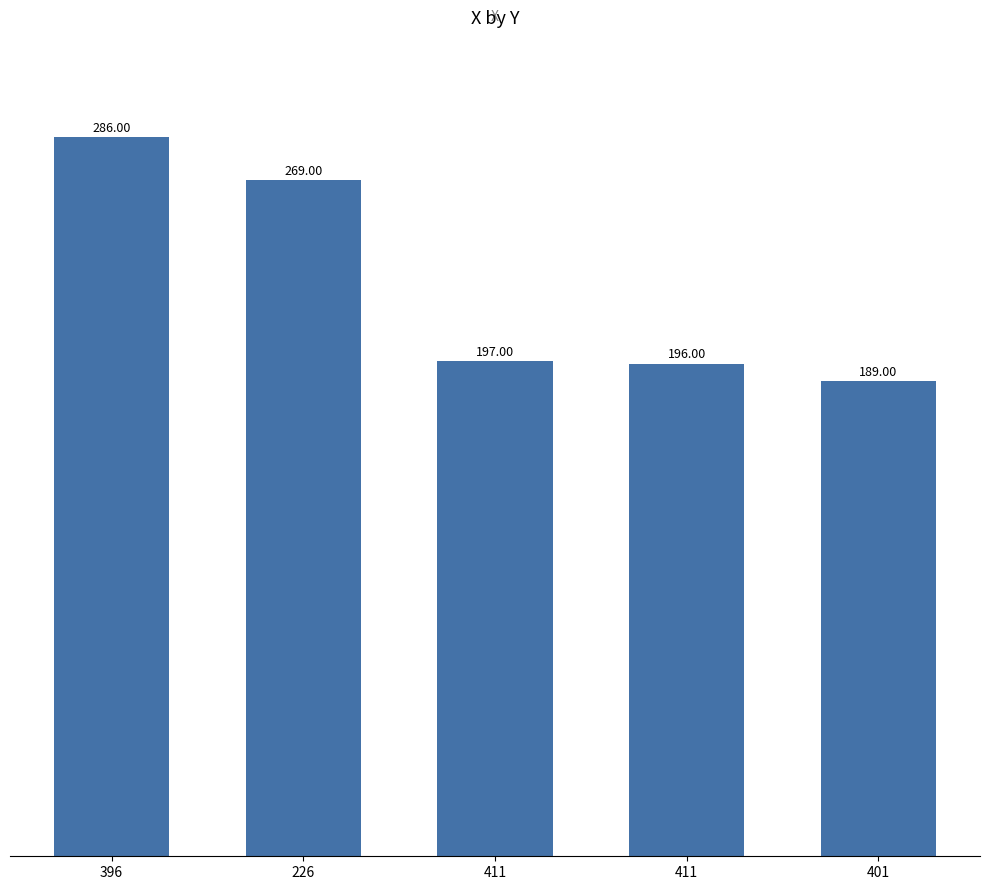

Count the number of categories in the chart.

5